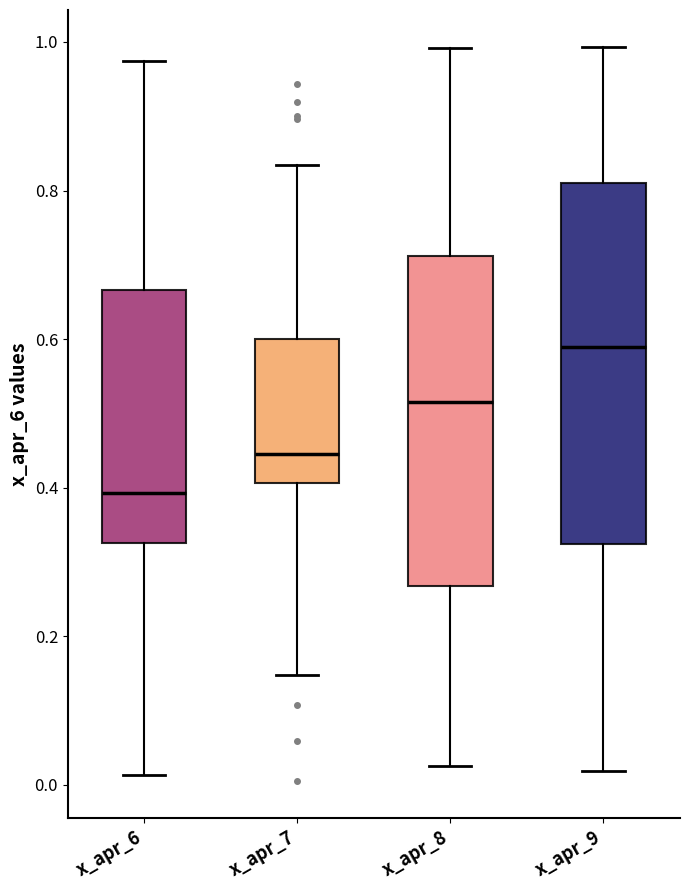

Reading left to right, transcribe this box plot: for each box, give where its median line is, the range the box spans, and where its two whiskers end, as read against the y-axis. The values are not printed on the chart, so give them approximately, as read against the axis.

x_apr_6: median 0.40, box 0.32 to 0.66, whiskers 0.02 to 0.98
x_apr_7: median 0.44, box 0.40 to 0.60, whiskers 0.14 to 0.84
x_apr_8: median 0.52, box 0.26 to 0.72, whiskers 0.02 to 1.00
x_apr_9: median 0.58, box 0.32 to 0.80, whiskers 0.02 to 1.00